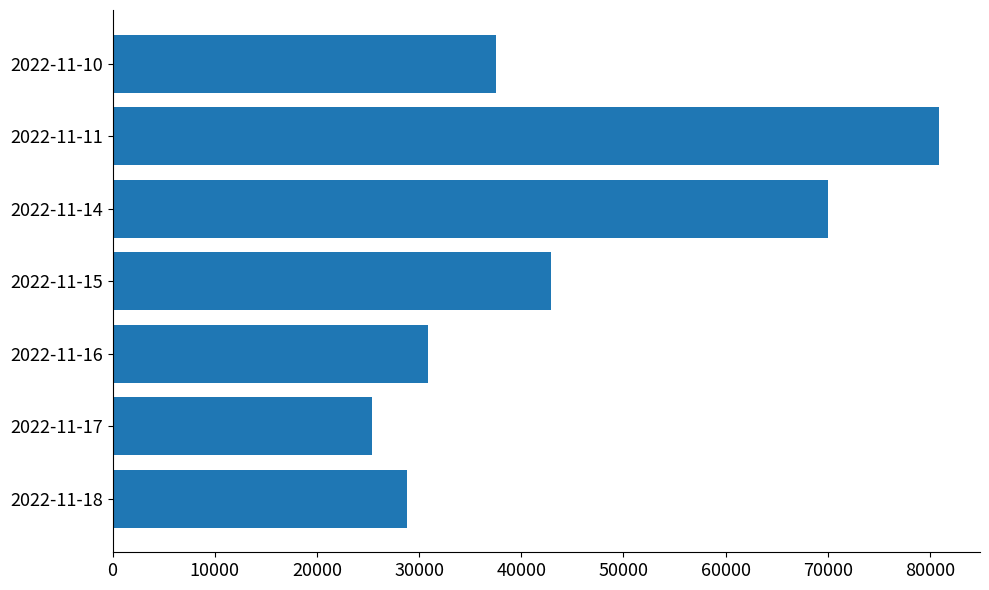

Between 2022-11-10 and 2022-11-16, which is larger?

2022-11-10